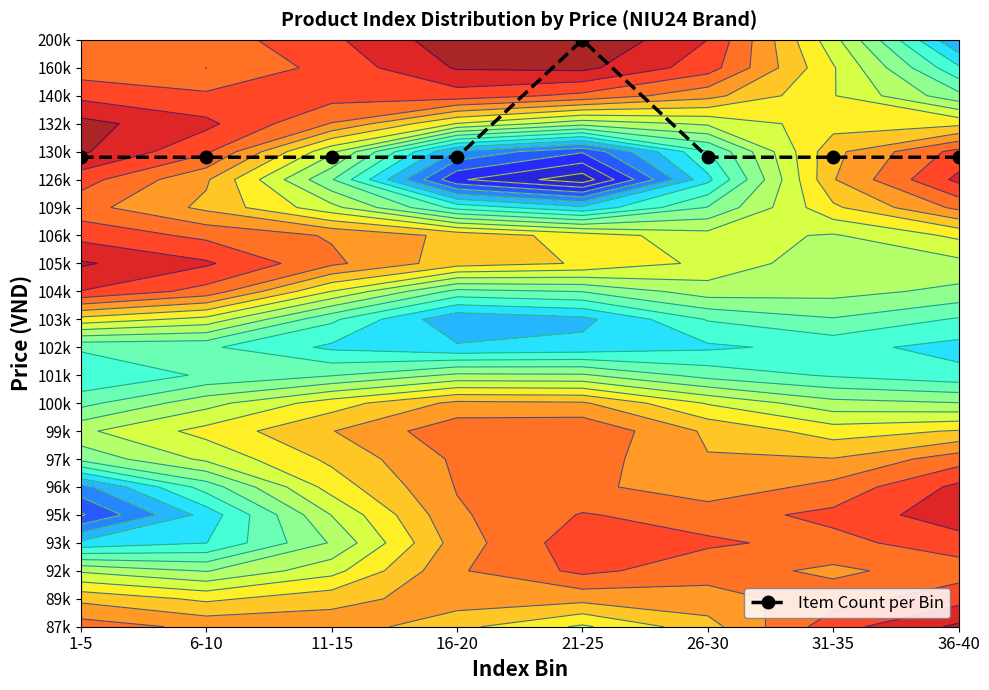

Reading left to right, extract all data points from this chart.

16.8	16.8	16.8	16.8	21.0	16.8	16.8	16.8